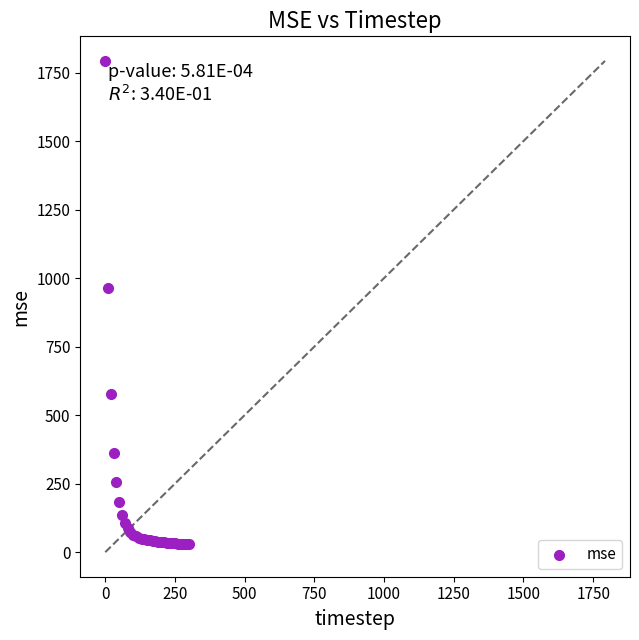

What Y value in the scatter plot is closest to 910?

965.6